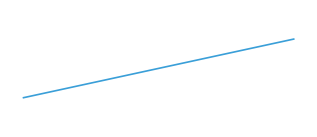

Rank the categories by value from lowest to highest.

0.0, 1.0, 2.0